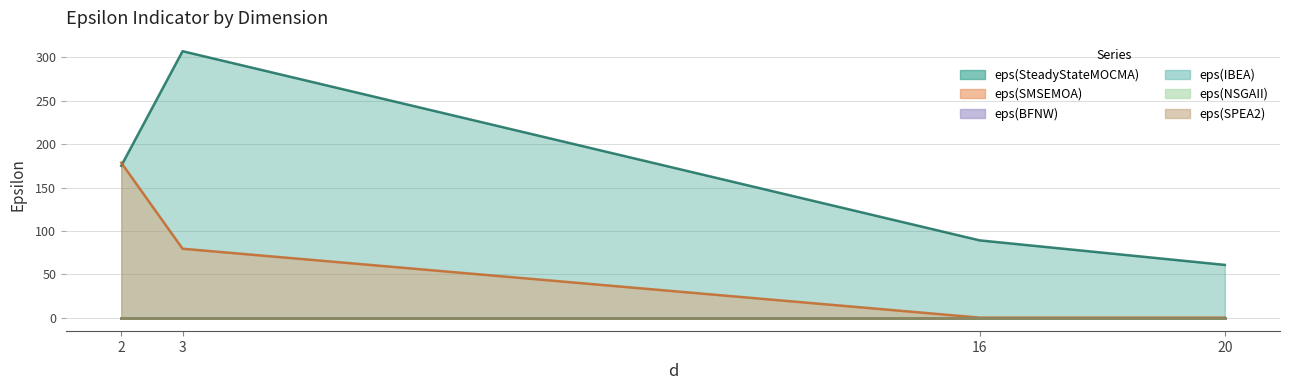

True or false: eps(SteadyStateMOCMA) and eps(BFNW) cross at least once.

False